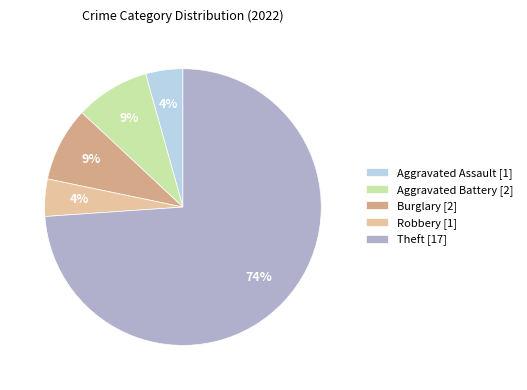

Which has a higher value, Aggravated Battery [2] or Theft [17]?

Theft [17]